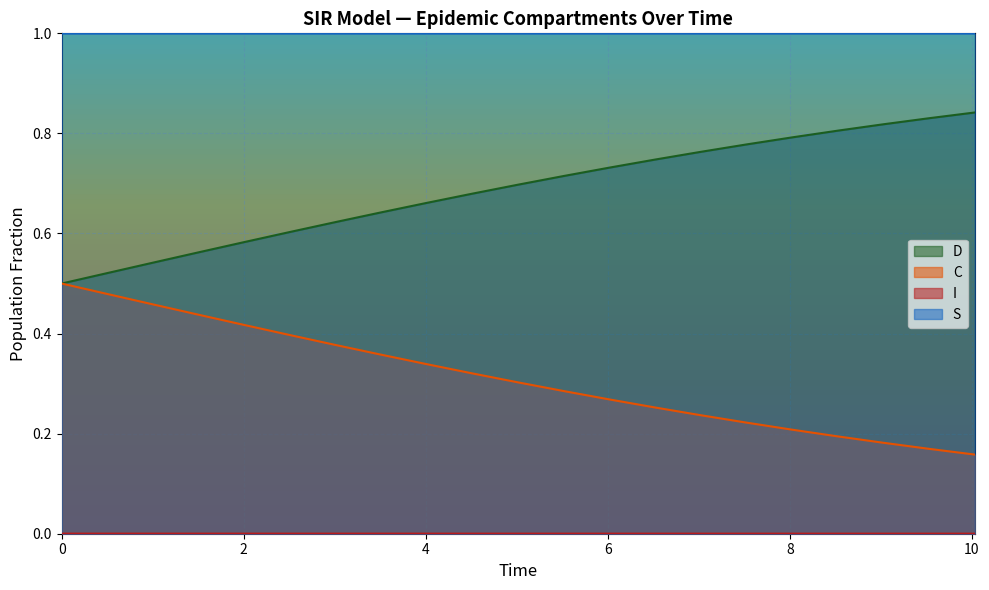

True or false: S has a value of 0.0 at 0.

True